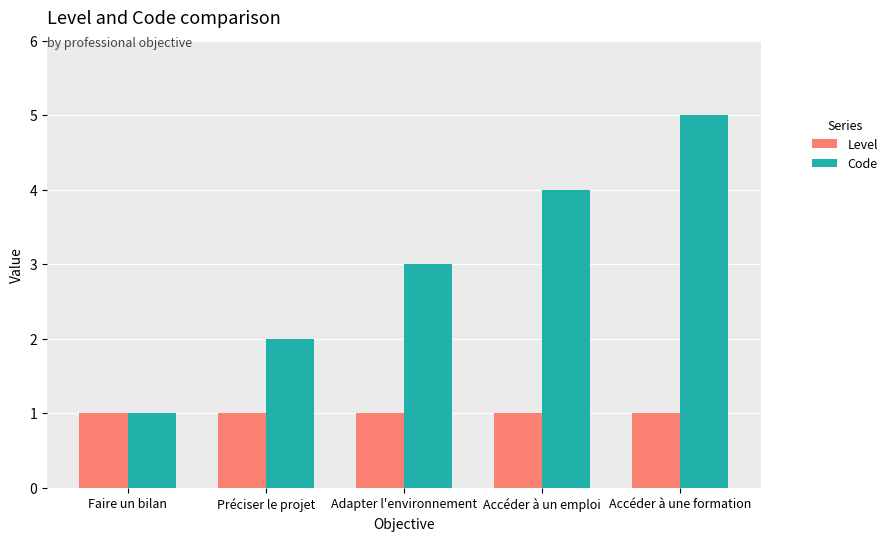

Which series changed the most between Préciser le projet and Adapter l'environnement?

Code